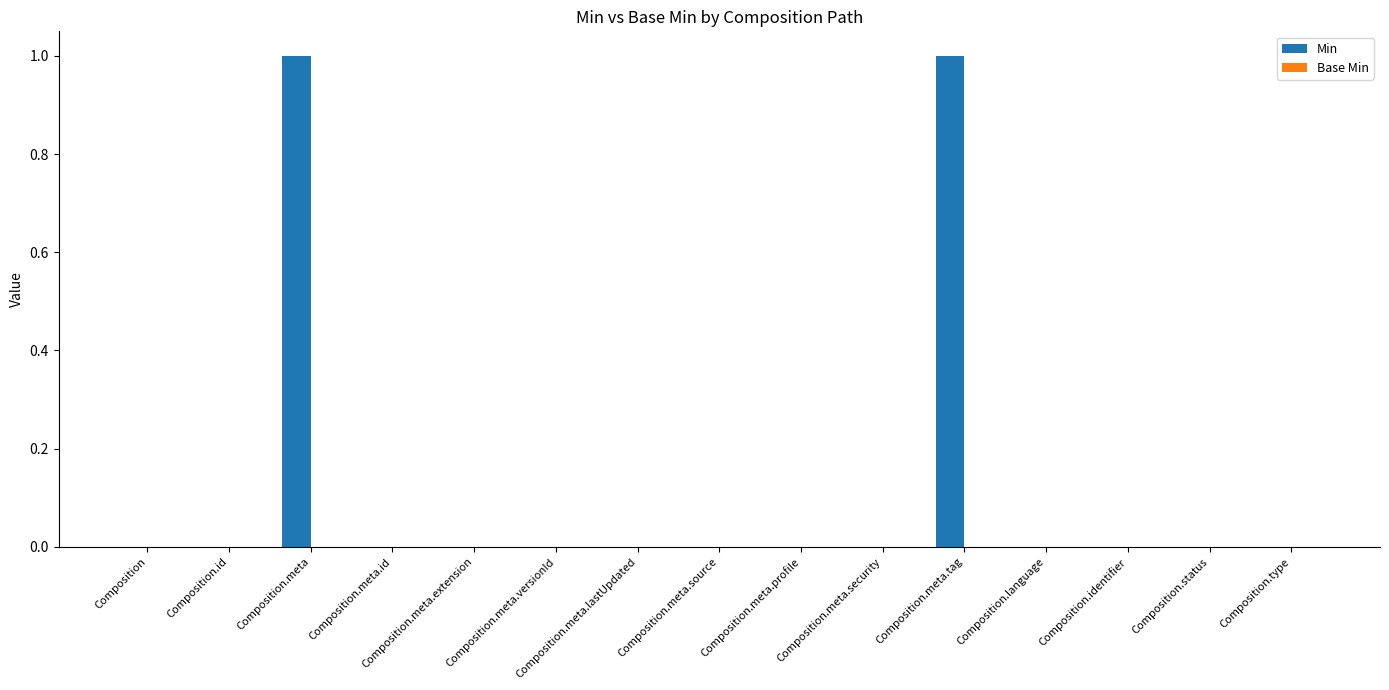

The value at Composition.language is 1. True or false?

False